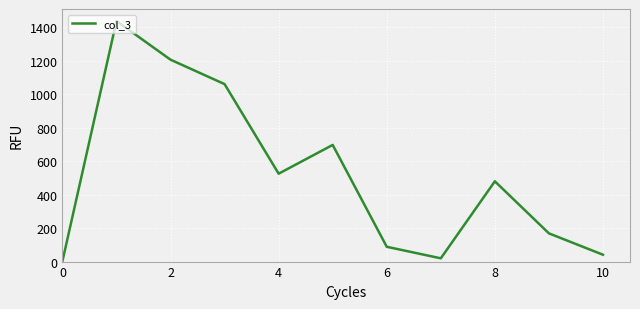

What is the difference between the maximum and minimum values?

1436.0